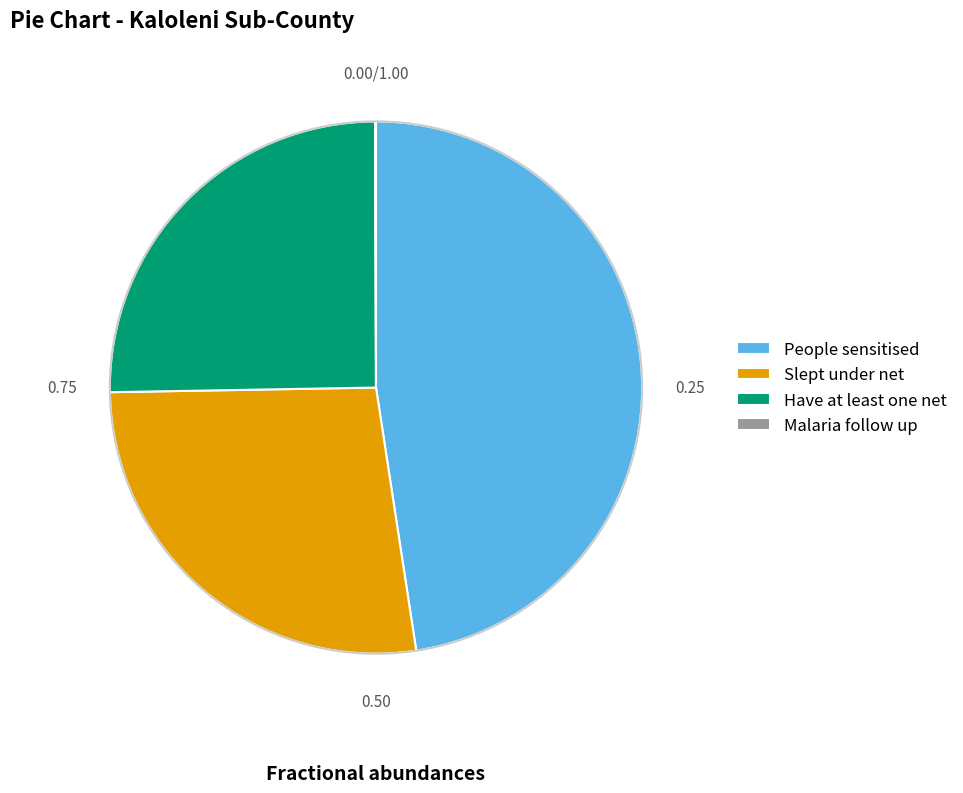

What is the largest slice in the pie chart?

People sensitised